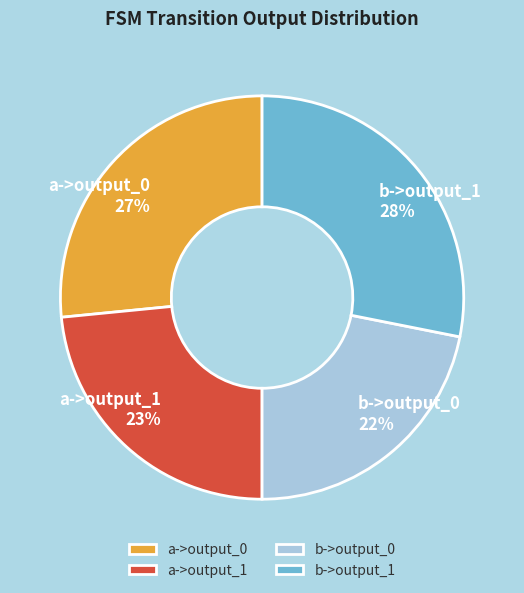

To the nearest percent, what is the difference between the largest and smallest slice percentages?

6%